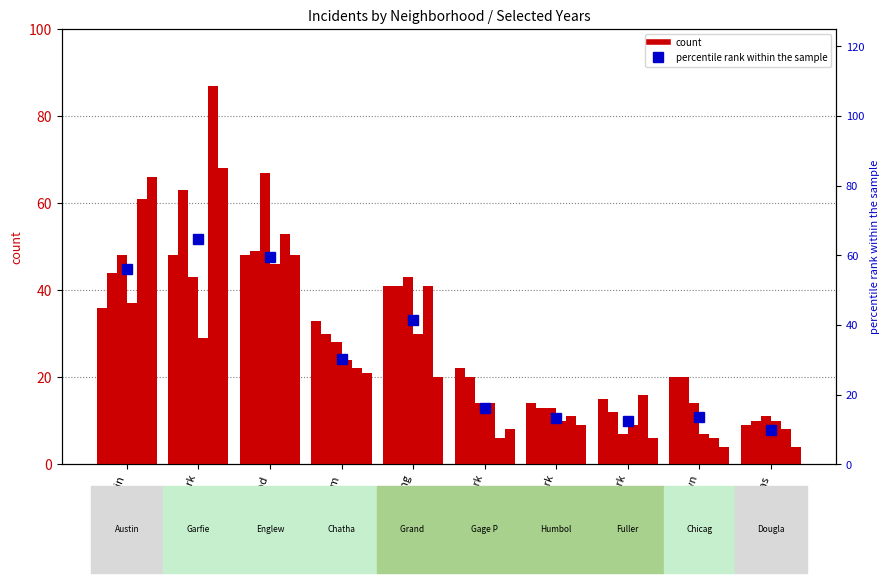

Rank the categories by value from lowest to highest.

Douglas, Fuller Park, Humboldt Park, Chicago Lawn, Gage Park, Chatham, Grand Crossing, Austin, Englewood, Garfield Park